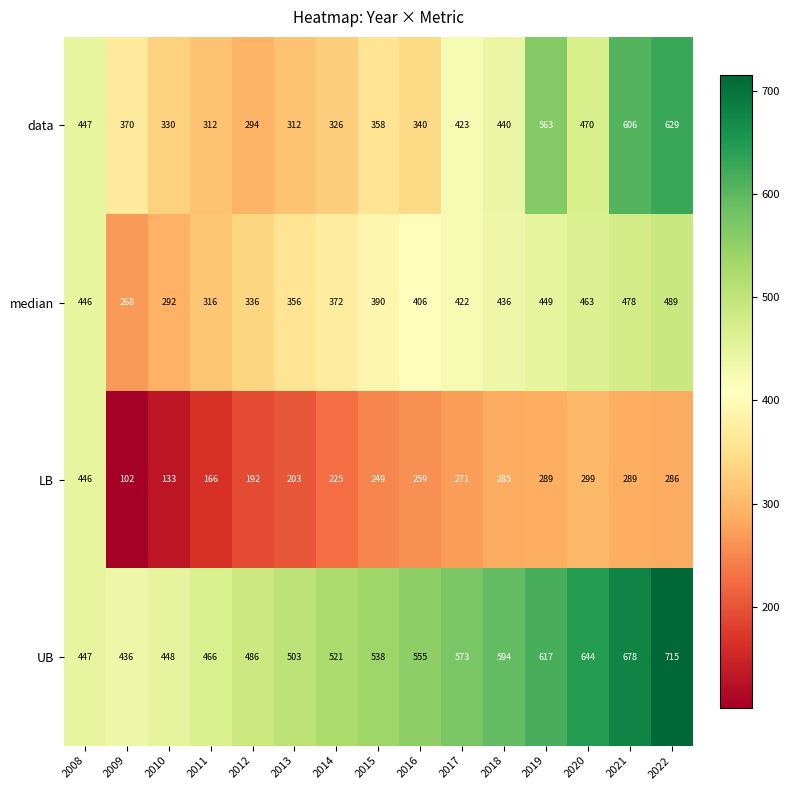

What is the greatest value displayed?

715